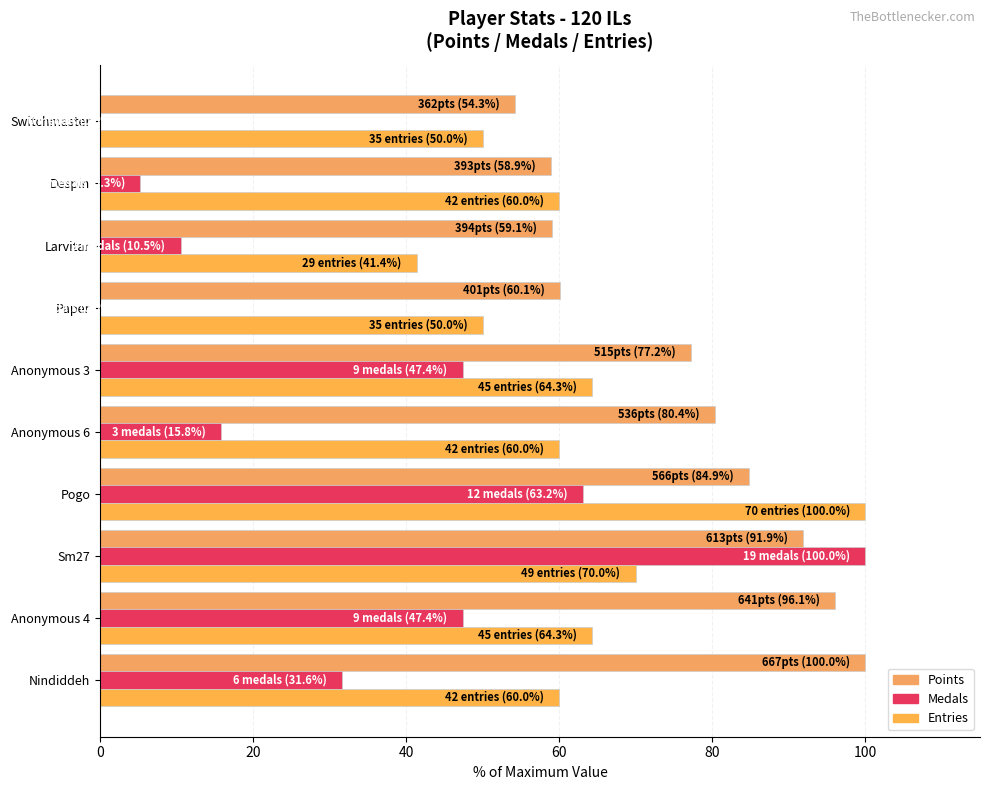

Which series has the largest total across all categories?

Points